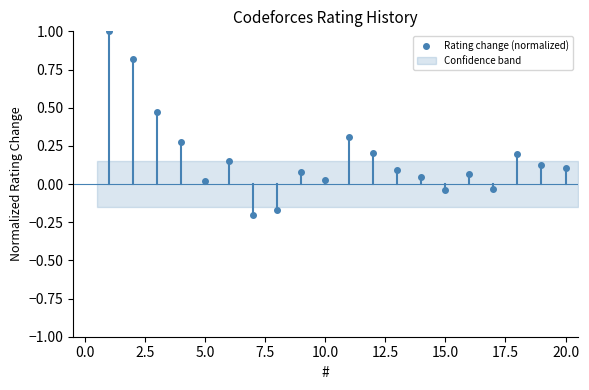

True or false: Rating change (normalized) has more than 1 points higher than both neighbors.

True